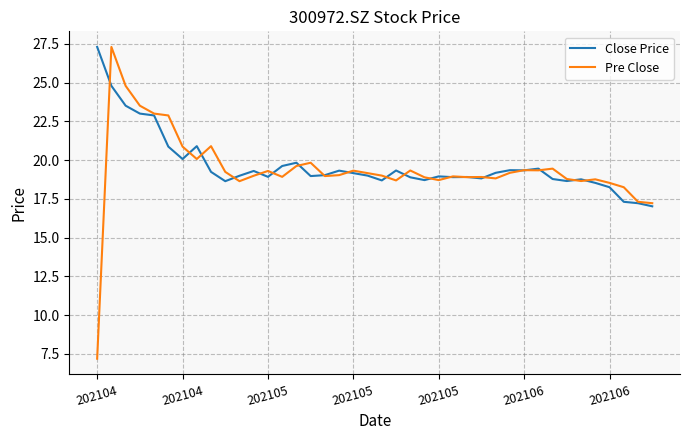

Which series has the widest spread of values?

Pre Close